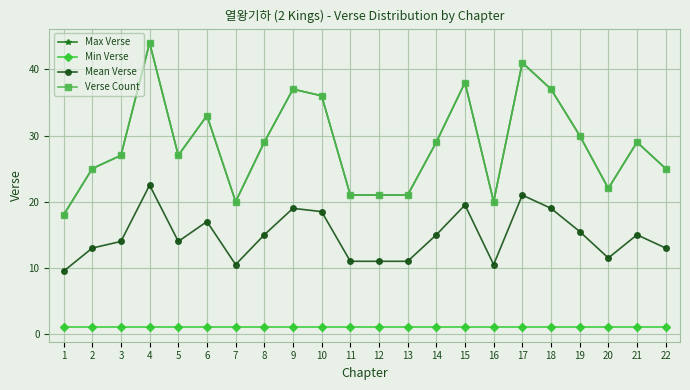

Which label corresponds to the smallest value in the chart?

1